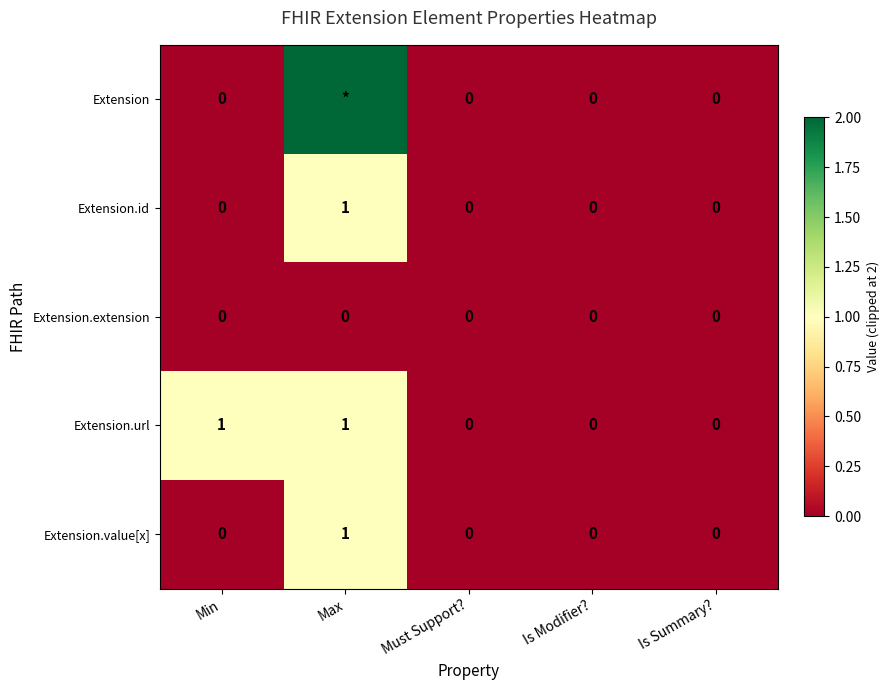

Count the Extension.value[x] values in the range 0 to 1.

5